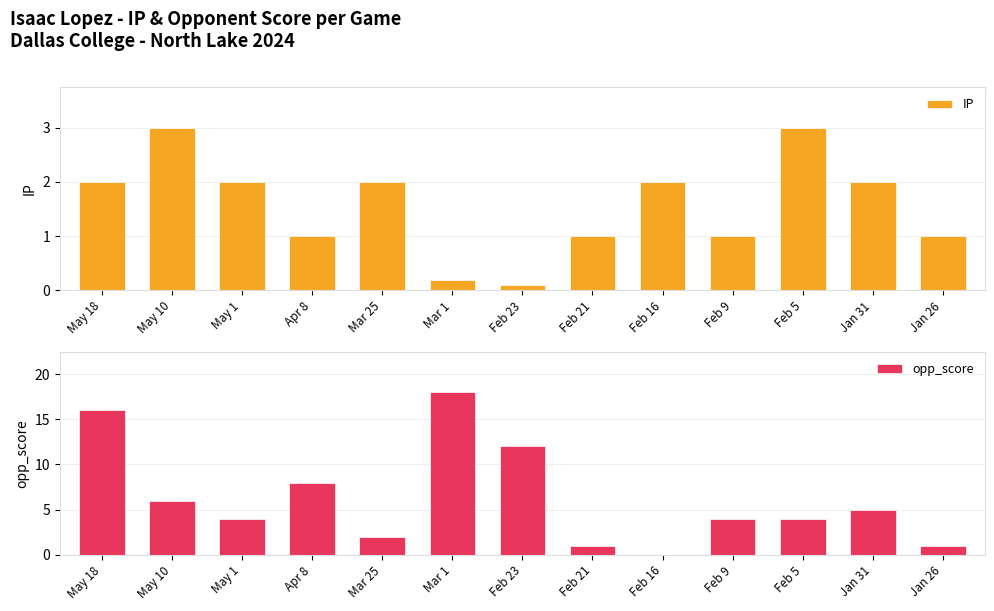

What is the approximate value of IP at Feb 5?

3.0